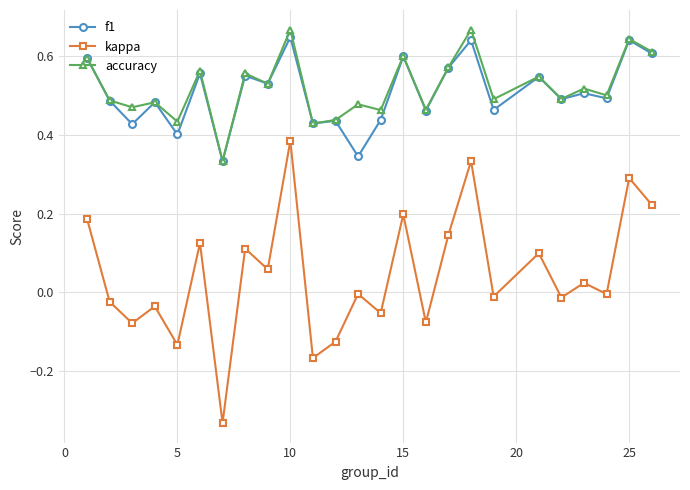

True or false: f1 has more than 2 interior local peaks.

True